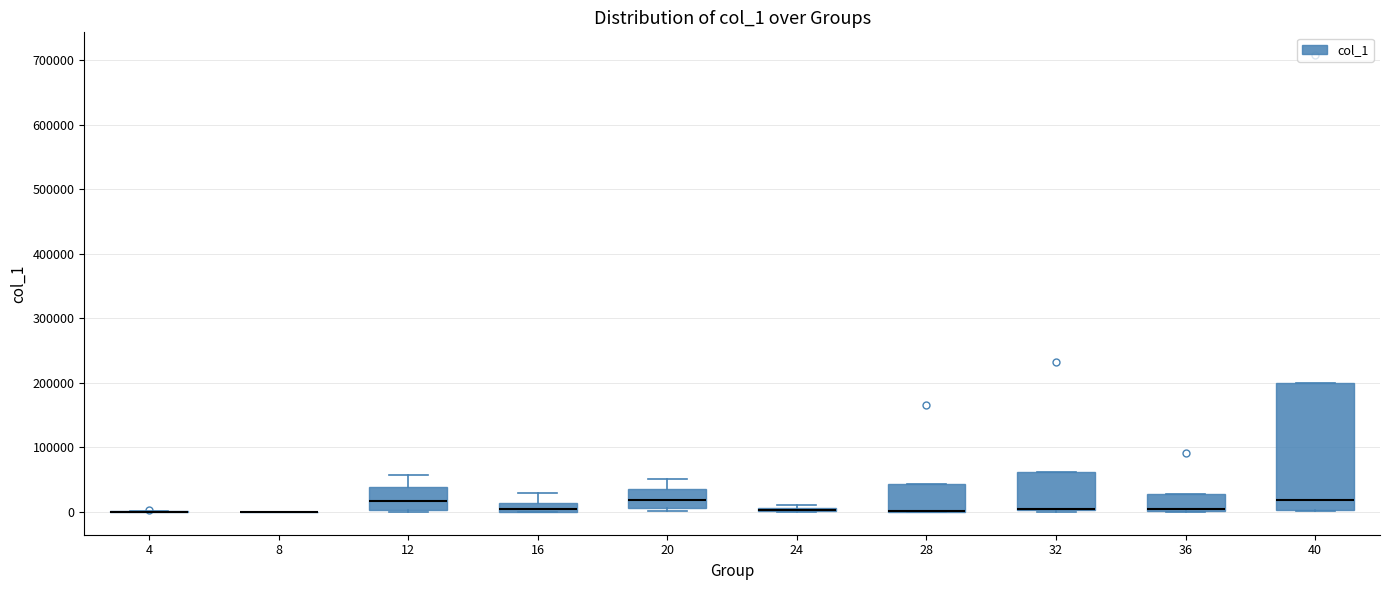

Where does the upper whisker of the box at x = 20 end on the y-axis? The values are not printed on the chart, so give them approximately, as read against the axis.

50000